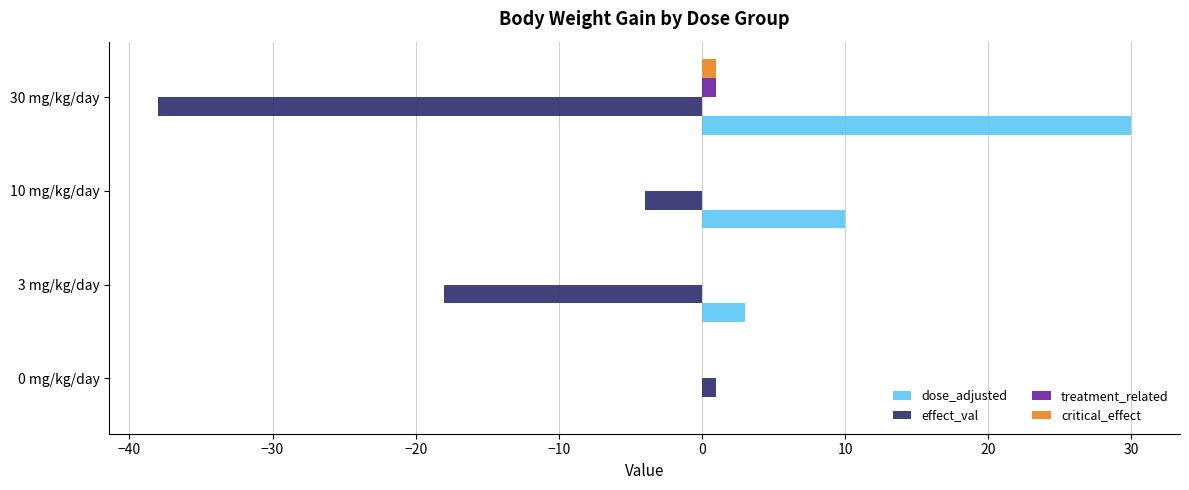

At which label is dose_adjusted closest to 15?

10 mg/kg/day